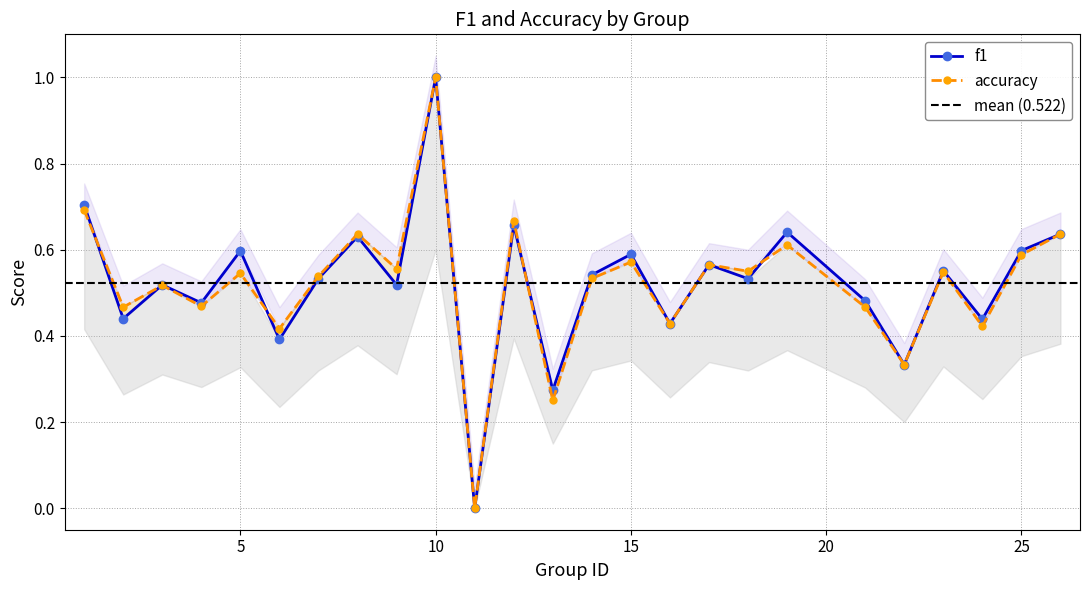

At which category does accuracy reach its first local peak?

3